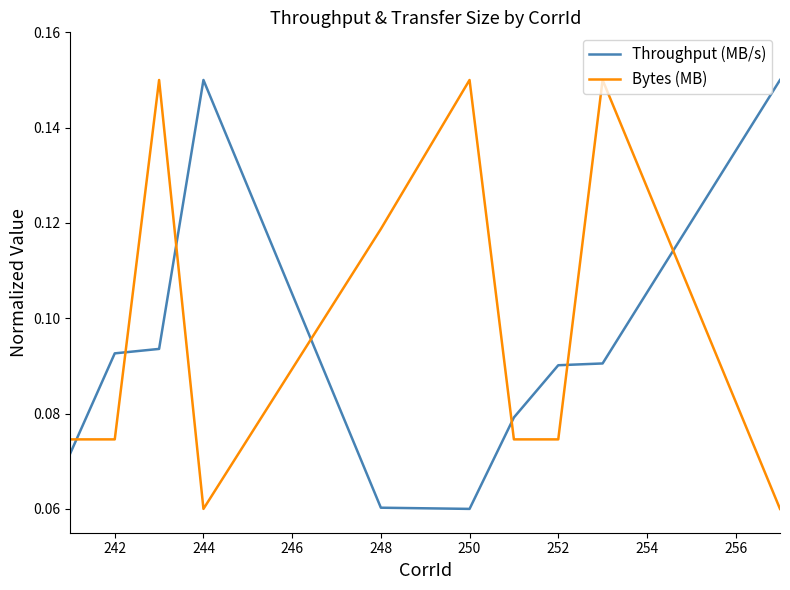

Which series has the largest total across all categories?

Bytes (MB)